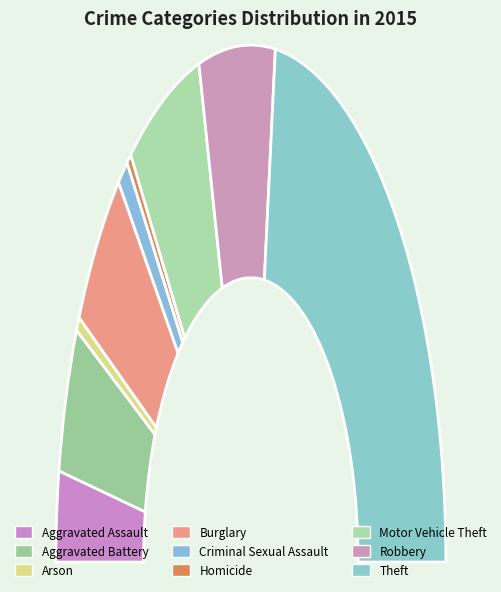

Is it true that Arson is 1% of the pie?

True